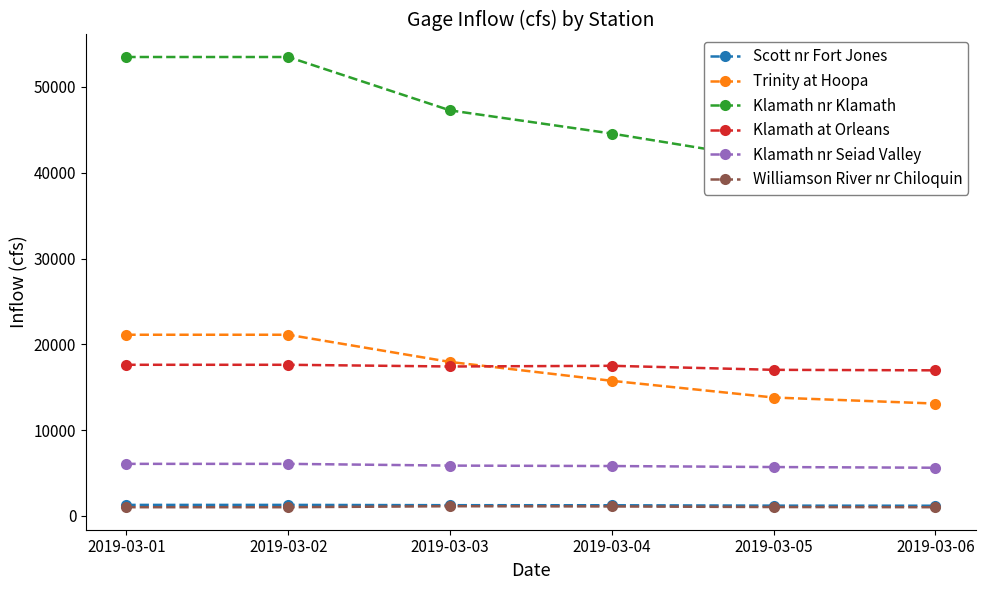

What is the average value of the Trinity at Hoopa series?

17133.9